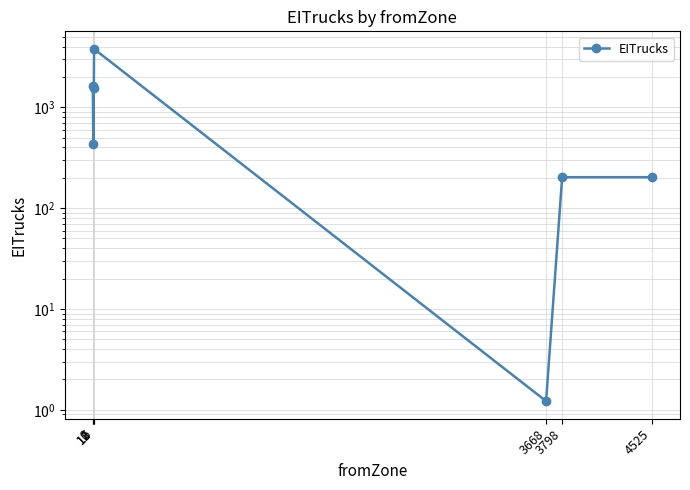

Approximately how many times larger is the value at 12 compared to 2?

2.3